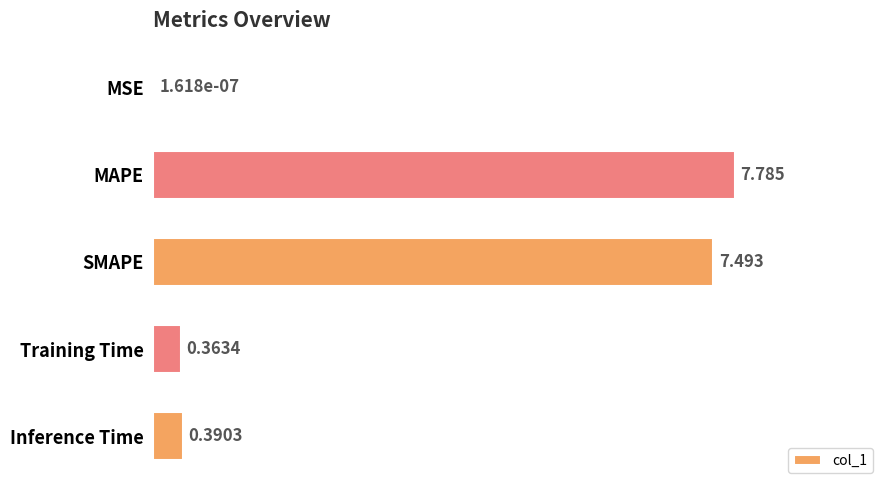

At which category does the chart reach its peak across all series?

MAPE